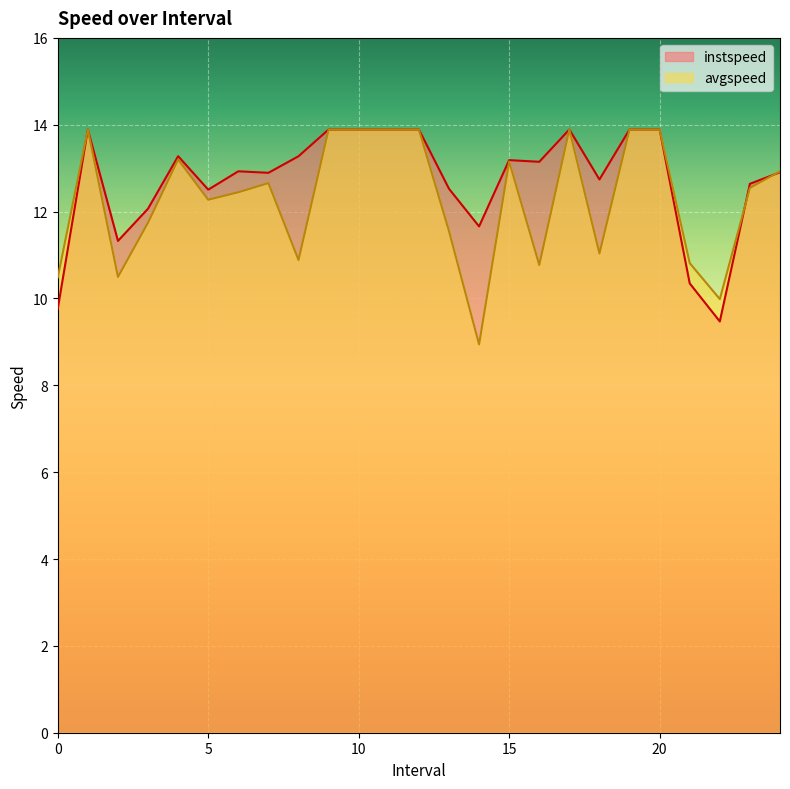

Is it true that avgspeed equals 13.9 at 19.0?

True